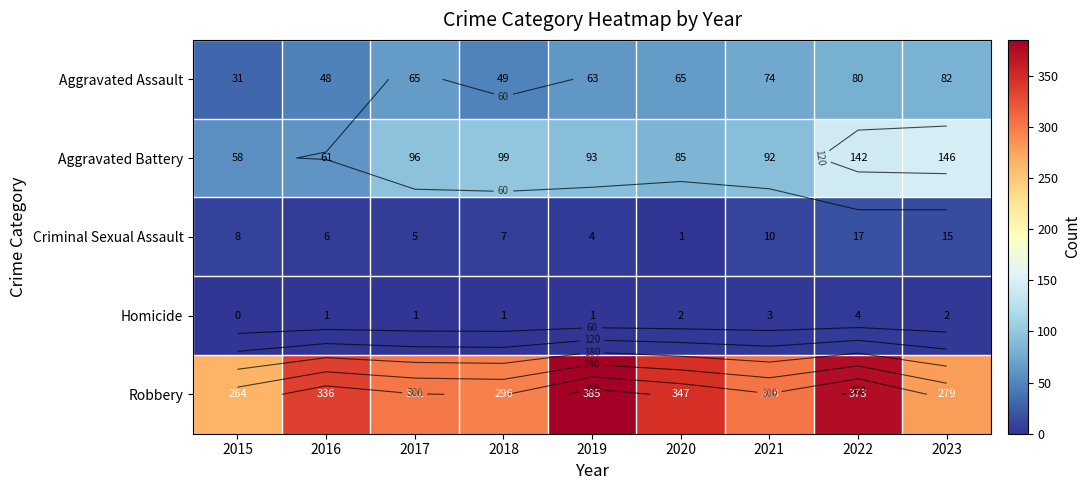

The Robbery series shows 187 at 2021. True or false?

False